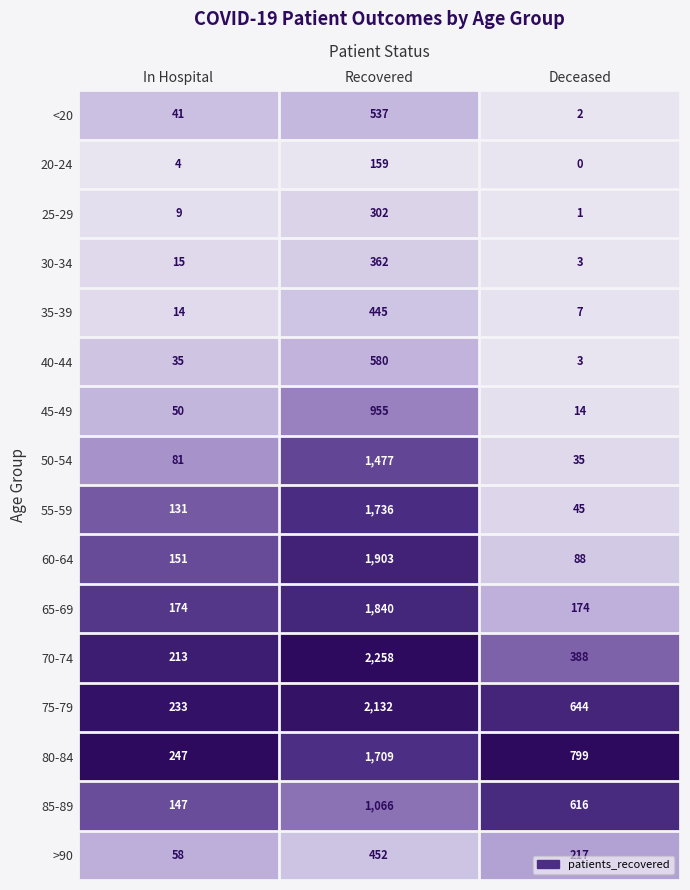

What is the spread (max minus min) of values at In Hospital?

243